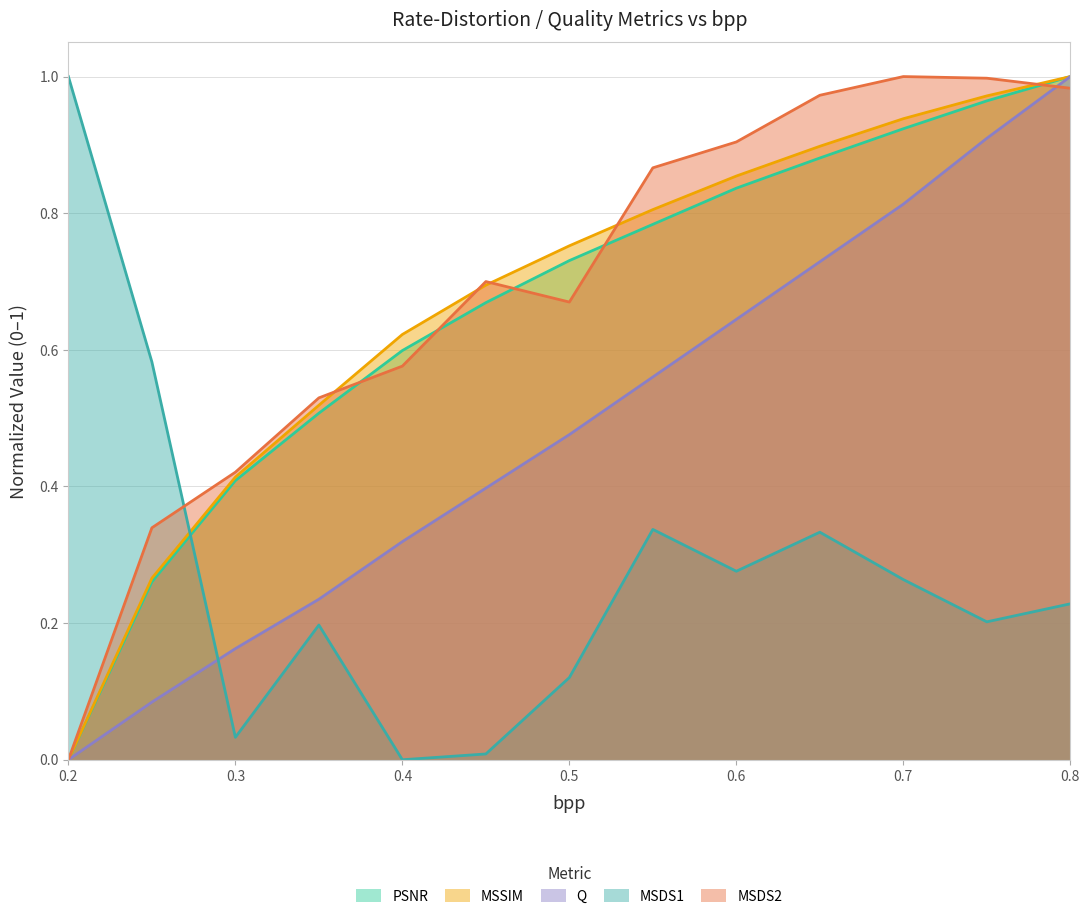

Reading left to right, transcribe all the data shown in this chart.

PSNR: 0.2=0.0	0.25=0.3	0.3=0.4	0.35=0.5	0.4=0.6	0.45=0.7	0.5=0.7	0.55=0.8	0.6=0.8	0.65=0.9	0.7=0.9	0.75=1.0	0.8=1.0
MSSIM: 0.2=0.0	0.25=0.3	0.3=0.4	0.35=0.5	0.4=0.6	0.45=0.7	0.5=0.8	0.55=0.8	0.6=0.9	0.65=0.9	0.7=0.9	0.75=1.0	0.8=1.0
Q: 0.2=0.0	0.25=0.1	0.3=0.2	0.35=0.2	0.4=0.3	0.45=0.4	0.5=0.5	0.55=0.6	0.6=0.6	0.65=0.7	0.7=0.8	0.75=0.9	0.8=1.0
MSDS1: 0.2=1.0	0.25=0.6	0.3=0.0	0.35=0.2	0.4=0.0	0.45=0.0	0.5=0.1	0.55=0.3	0.6=0.3	0.65=0.3	0.7=0.3	0.75=0.2	0.8=0.2
MSDS2: 0.2=0.0	0.25=0.3	0.3=0.4	0.35=0.5	0.4=0.6	0.45=0.7	0.5=0.7	0.55=0.9	0.6=0.9	0.65=1.0	0.7=1.0	0.75=1.0	0.8=1.0